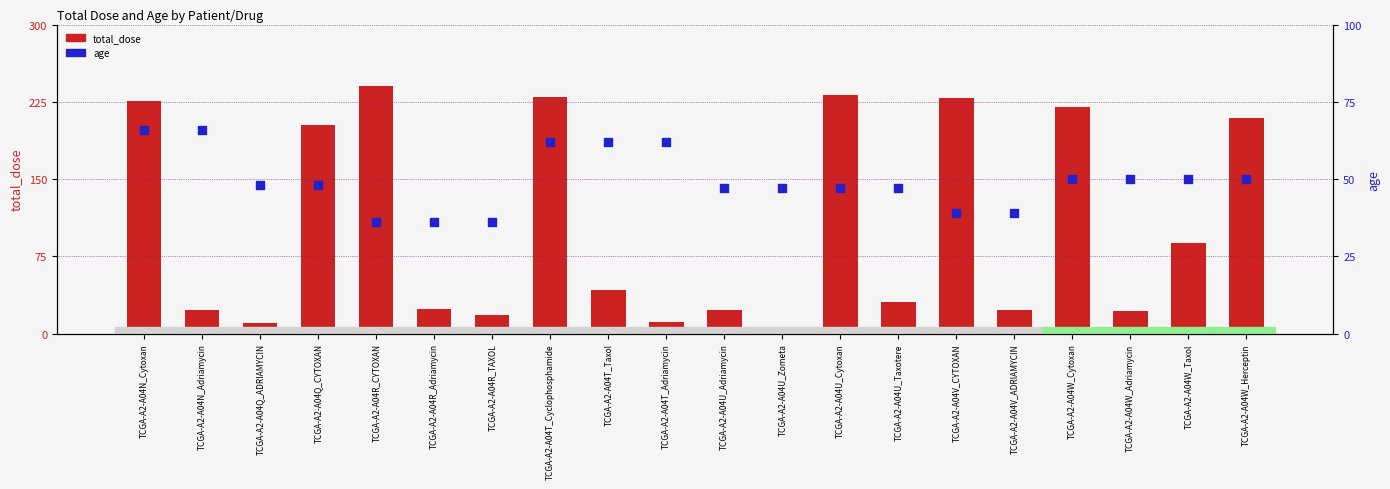

At which category is the sum across all series the highest?

TCGA-A2-A04R_CYTOXAN